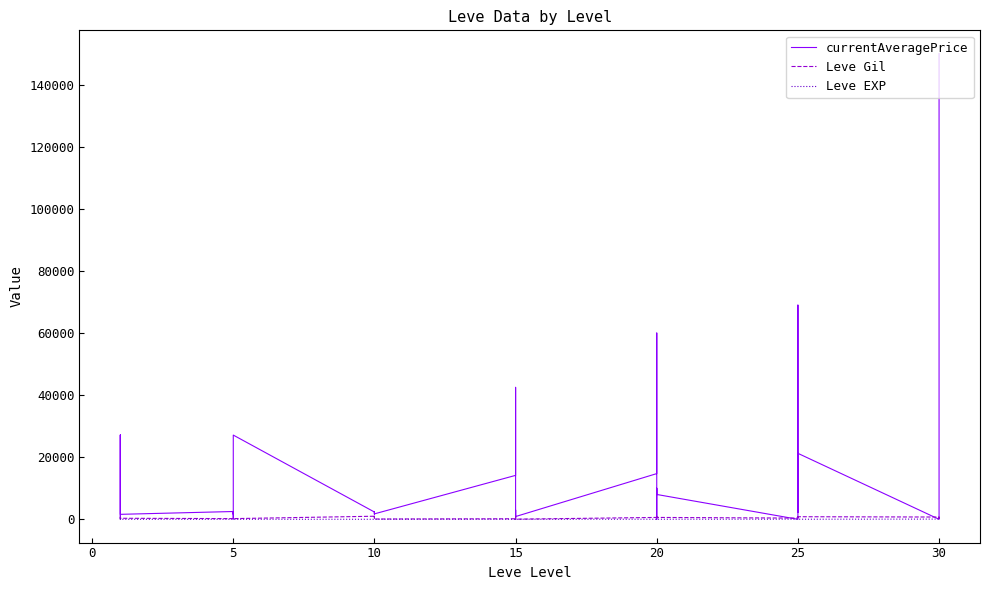

Which series changed the most between 20 and 16?

currentAveragePrice